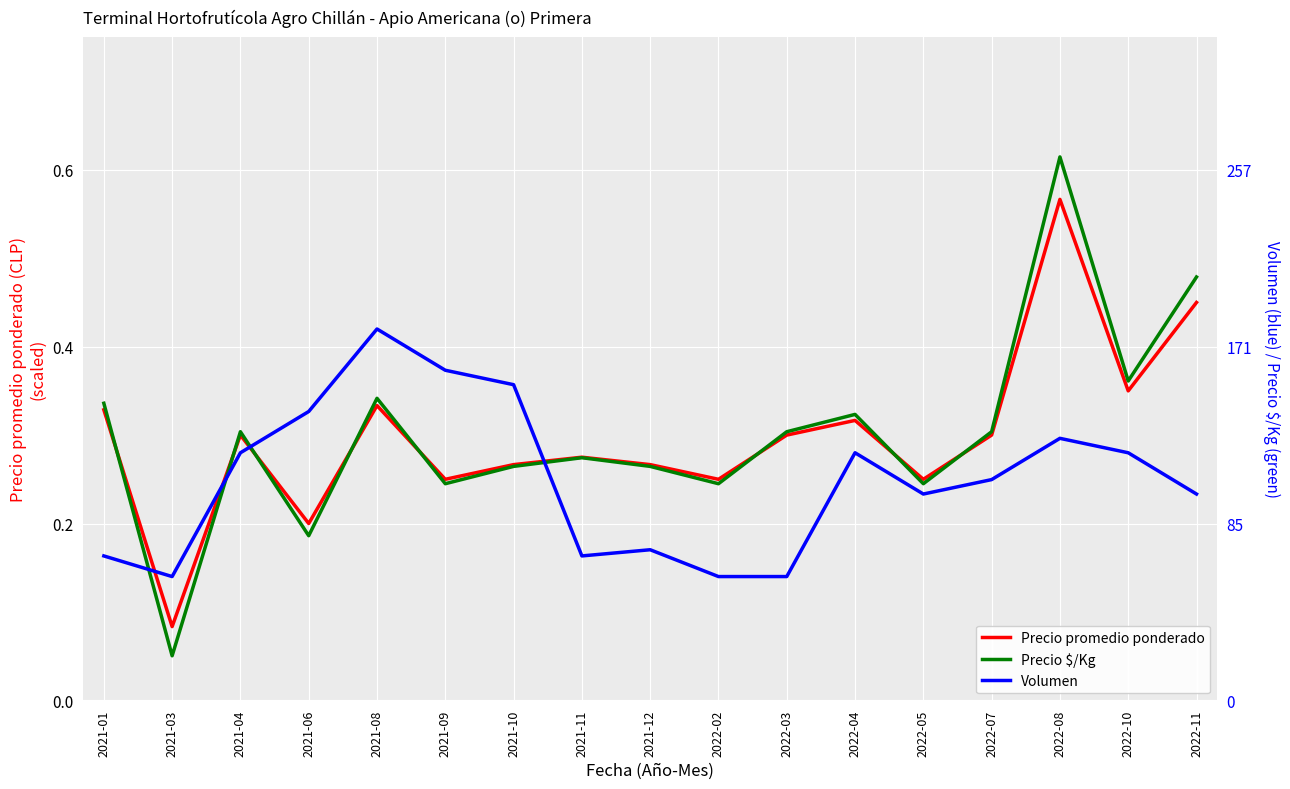

True or false: Volumen and Precio $/Kg intersect in this chart.

True